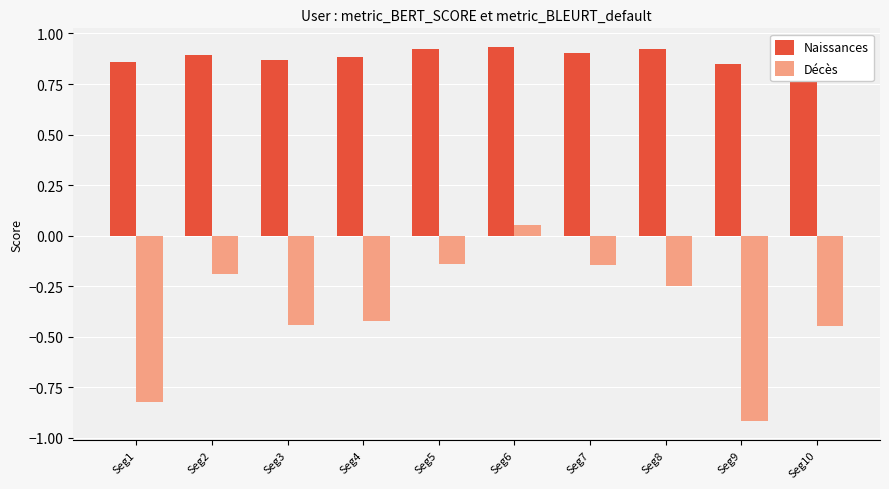

Reading left to right, extract all data points from this chart.

Naissances: Seg1=0.9	Seg2=0.9	Seg3=0.9	Seg4=0.9	Seg5=0.9	Seg6=0.9	Seg7=0.9	Seg8=0.9	Seg9=0.8	Seg10=0.8
Décès: Seg1=-0.8	Seg2=-0.2	Seg3=-0.4	Seg4=-0.4	Seg5=-0.1	Seg6=0.1	Seg7=-0.1	Seg8=-0.2	Seg9=-0.9	Seg10=-0.4